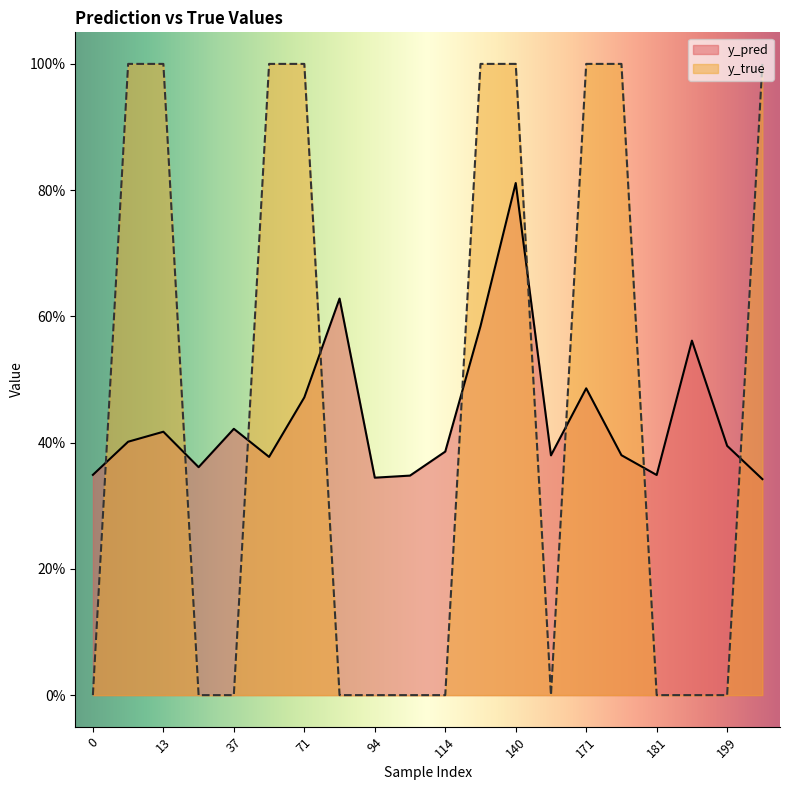

How many y_pred values are between 0 and 1?

20